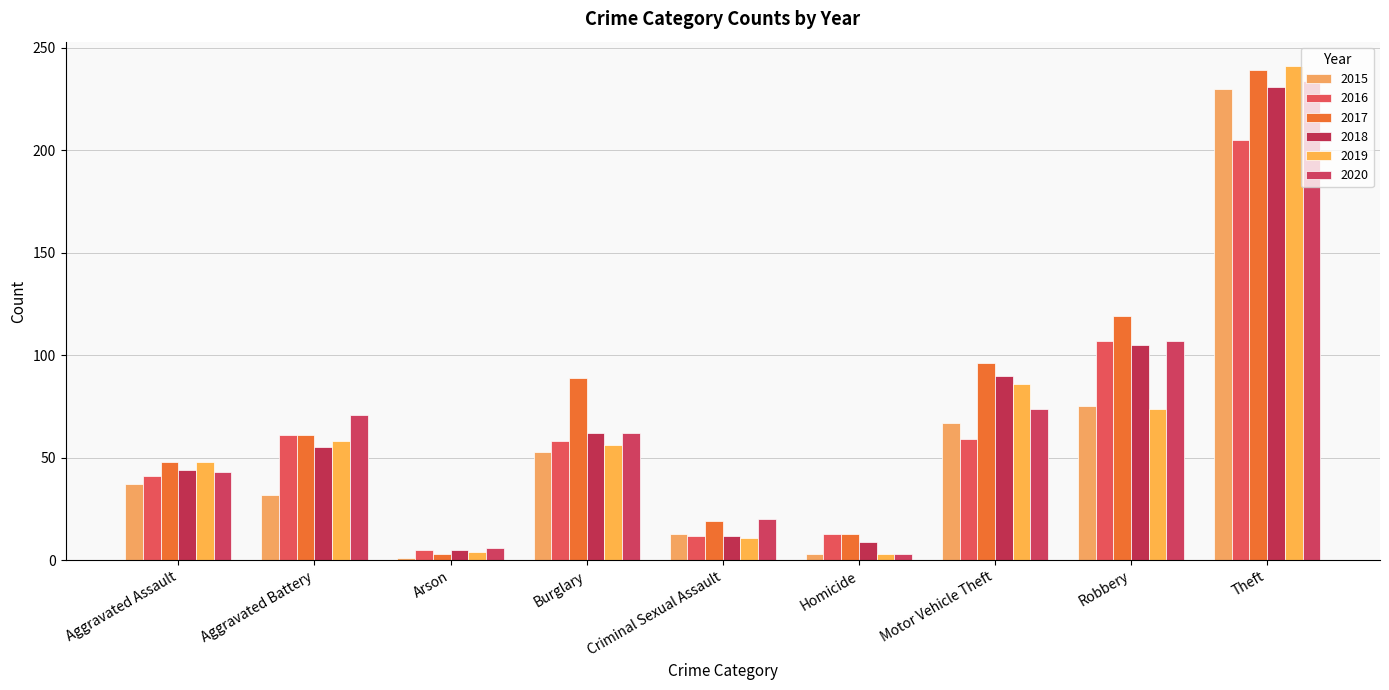

Between Criminal Sexual Assault and Aggravated Assault, which is larger?

Aggravated Assault